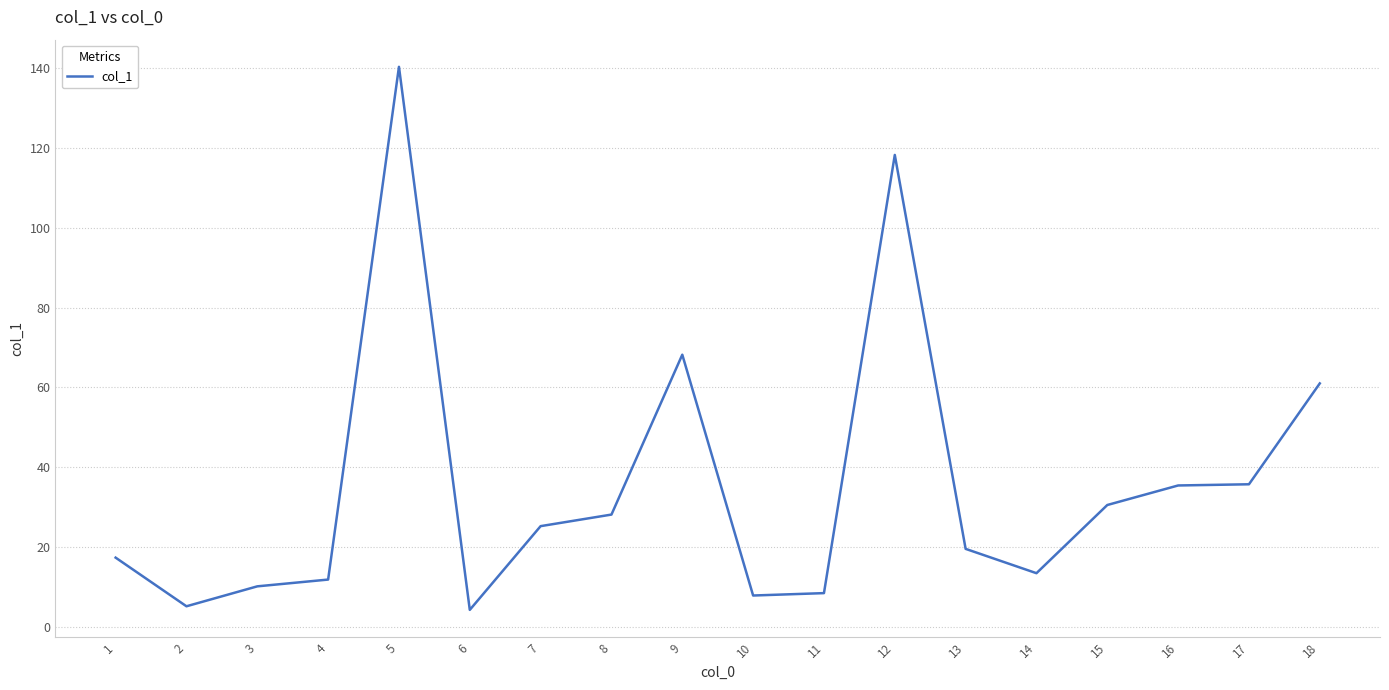

Is this an area chart (filled region under the line)?

No